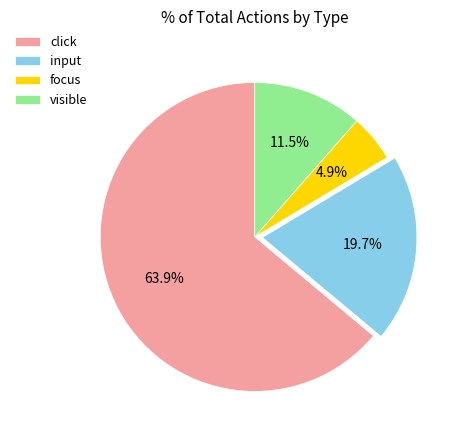

How many slices are in this pie chart?

4